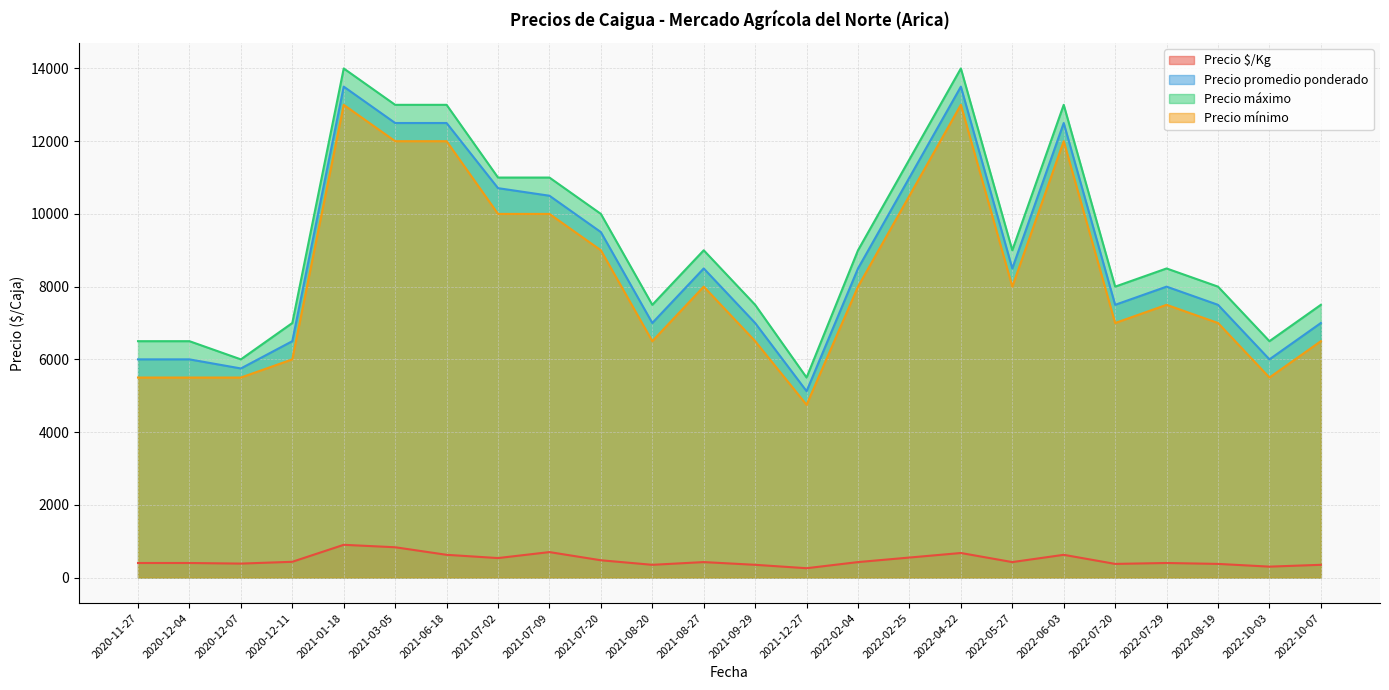

At which label is Precio máximo closest to 9750?

2021-07-20